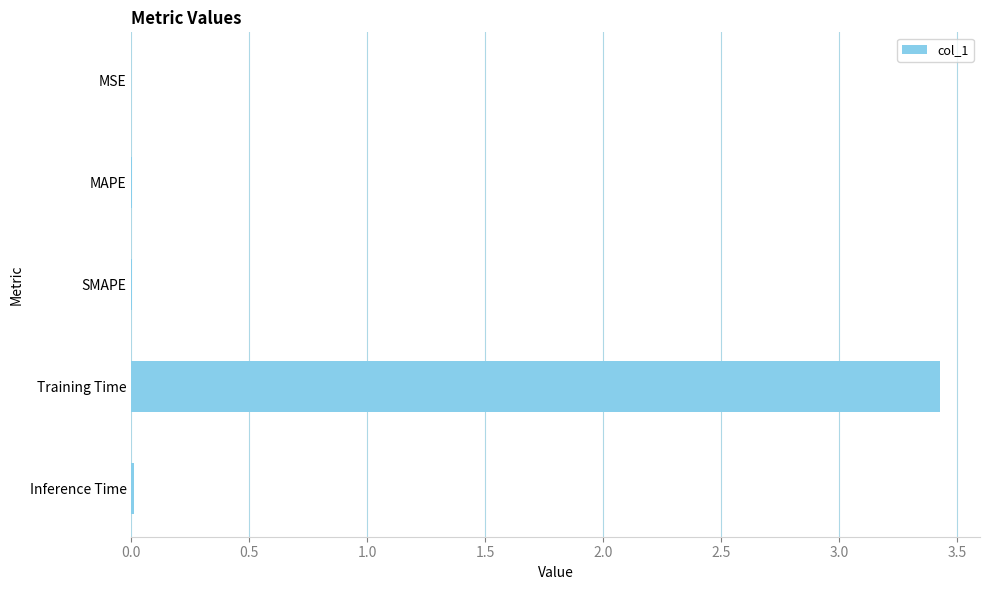

The value at Inference Time is 0.0. True or false?

True